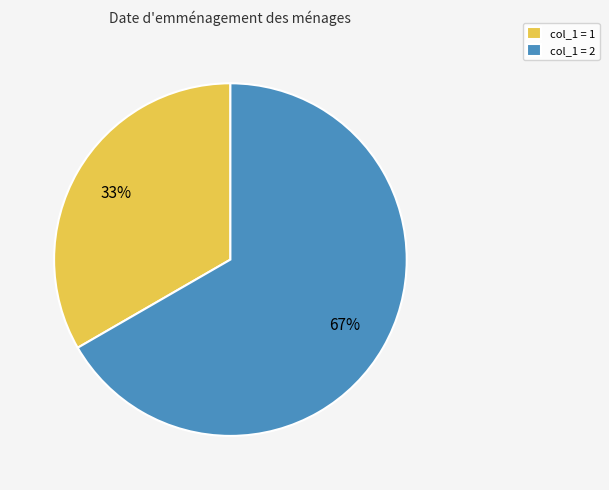

True or false: col_1 = 1 accounts for 33% of the total.

True